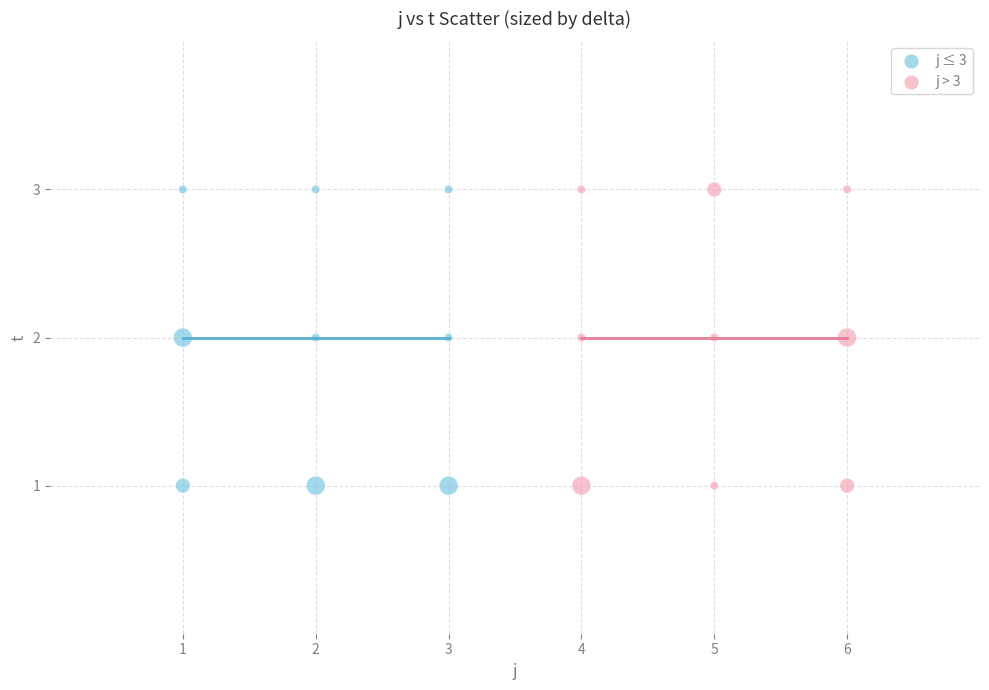

What are all the series names shown in the legend?

j ≤ 3, j > 3